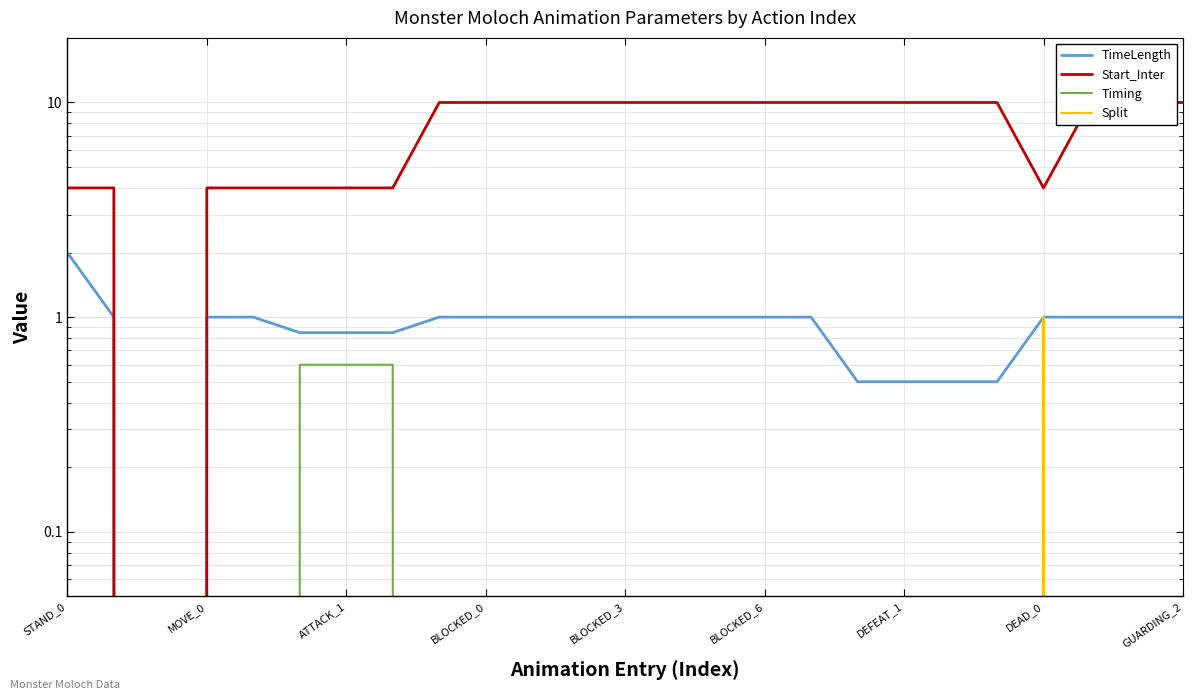

What is the label of the 23rd point from the right?

ATTACK_1